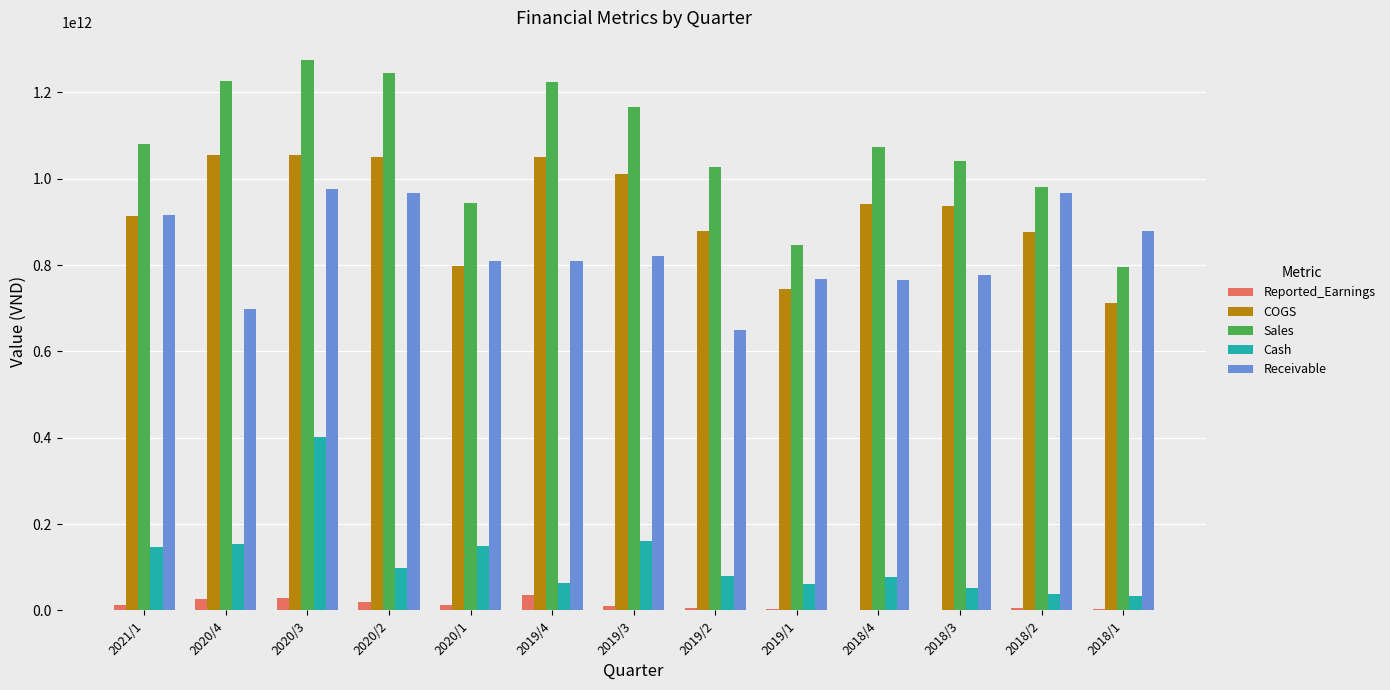

At which category does the chart reach its peak across all series?

2020/3